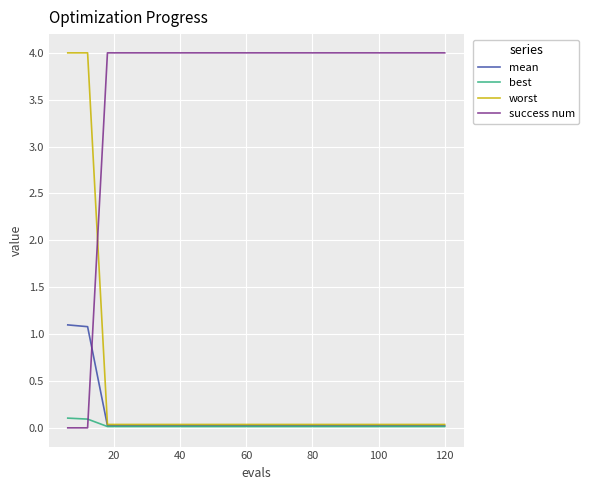

What is the difference between the second highest and minimum values in the best series?

0.1